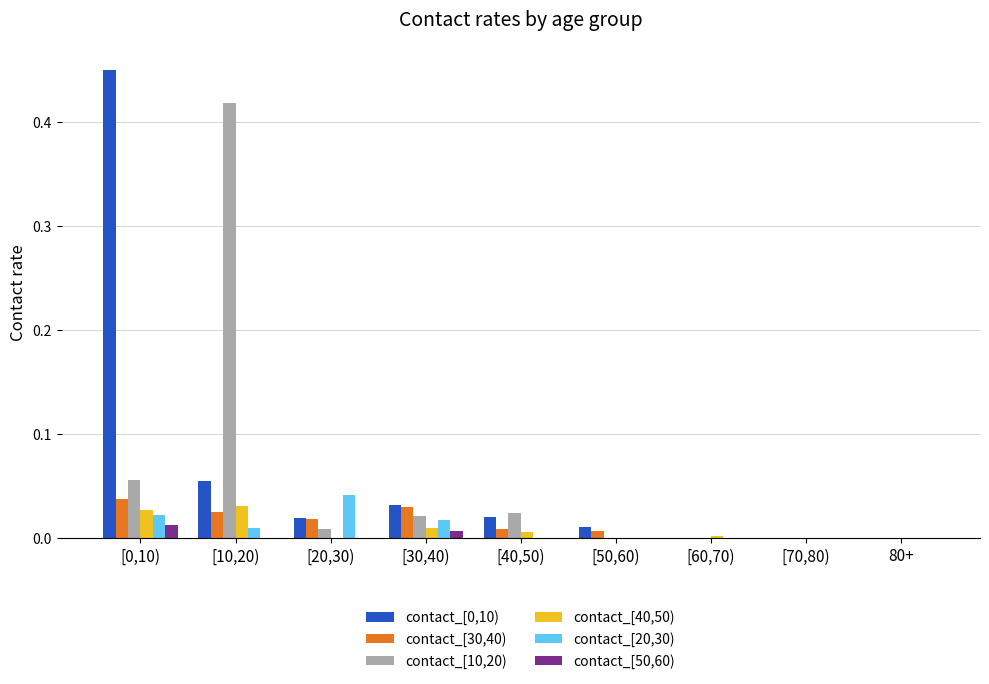

Count the number of categories in the chart.

9